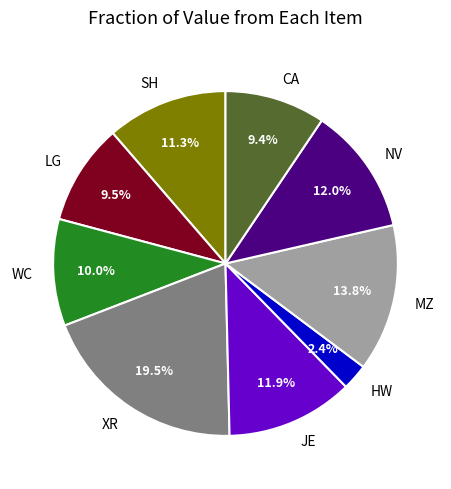

Which has a higher value, NV or XR?

XR